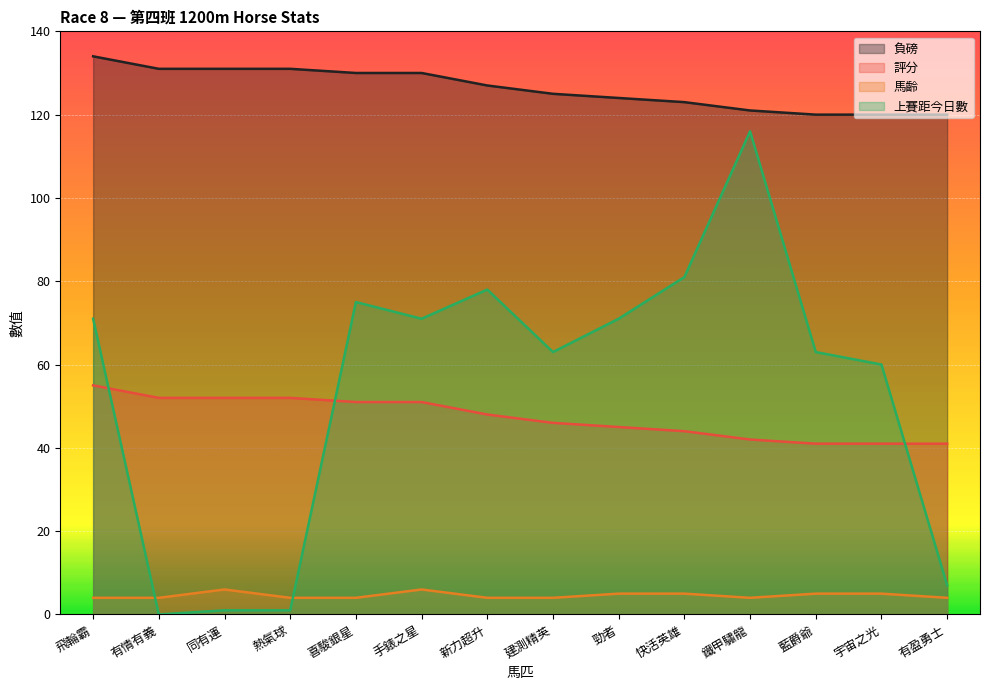

Which label corresponds to the largest value in the chart?

飛輪霸